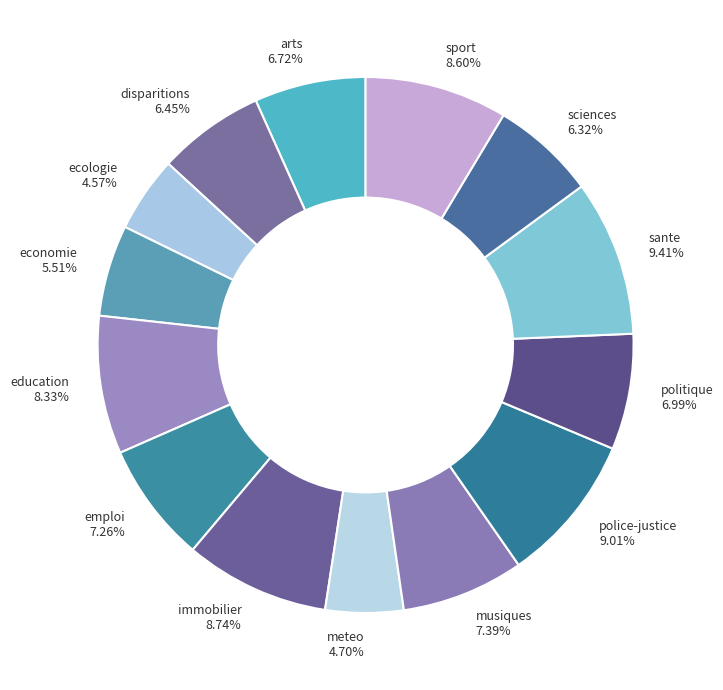

Do emploi and arts together represent more than half of the pie?

No